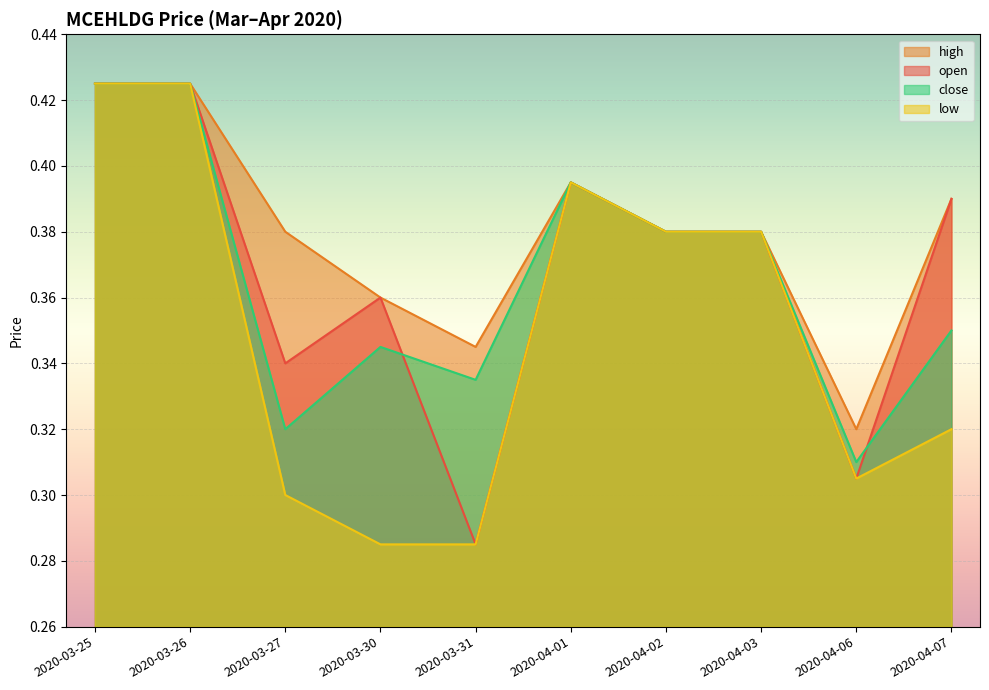

What is the total value across all series at 2020-04-01?

1.6